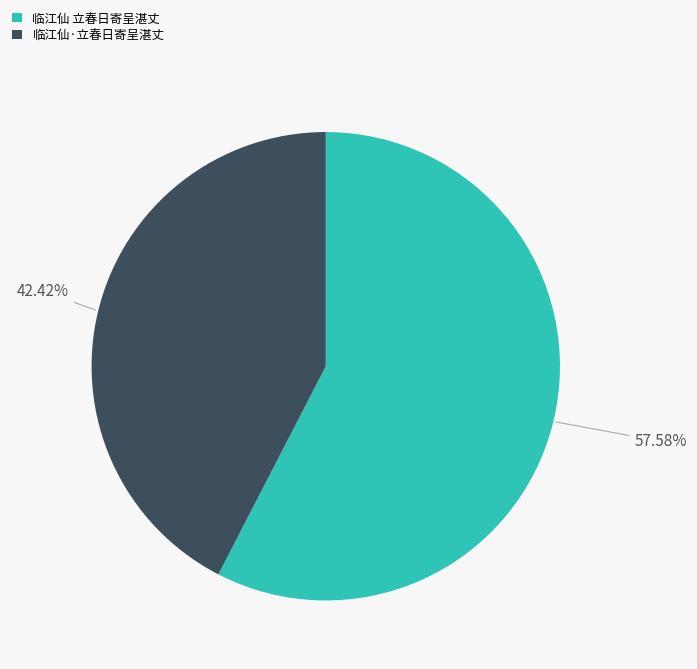

Is the sum of 临江仙 立春日寄呈湛丈 and 临江仙·立春日寄呈湛丈 greater than half?

Yes